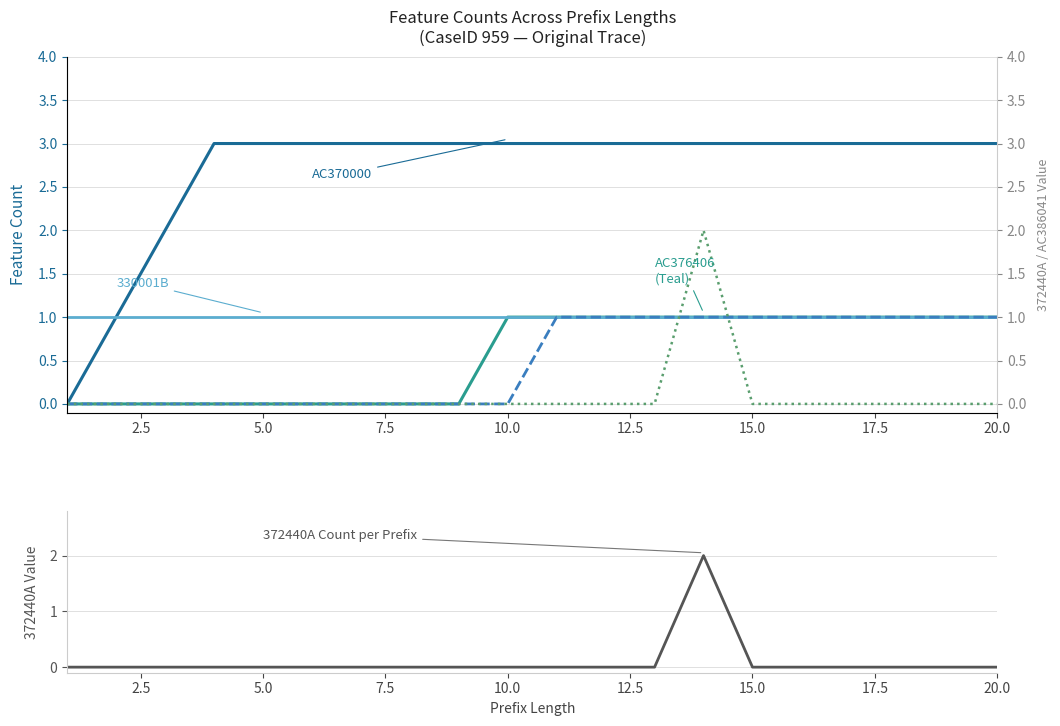

What are all the series names shown in the legend?

AC370000, AC376406, 330001B, AC386041, 372440A